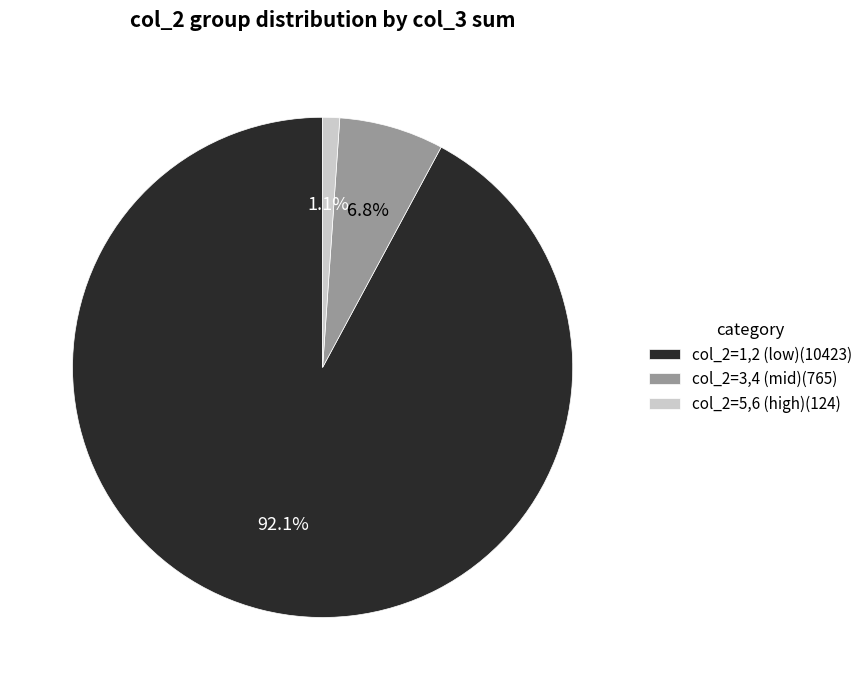

Rank the categories by value from lowest to highest.

col_2=5,6 (high)(124), col_2=3,4 (mid)(765), col_2=1,2 (low)(10423)